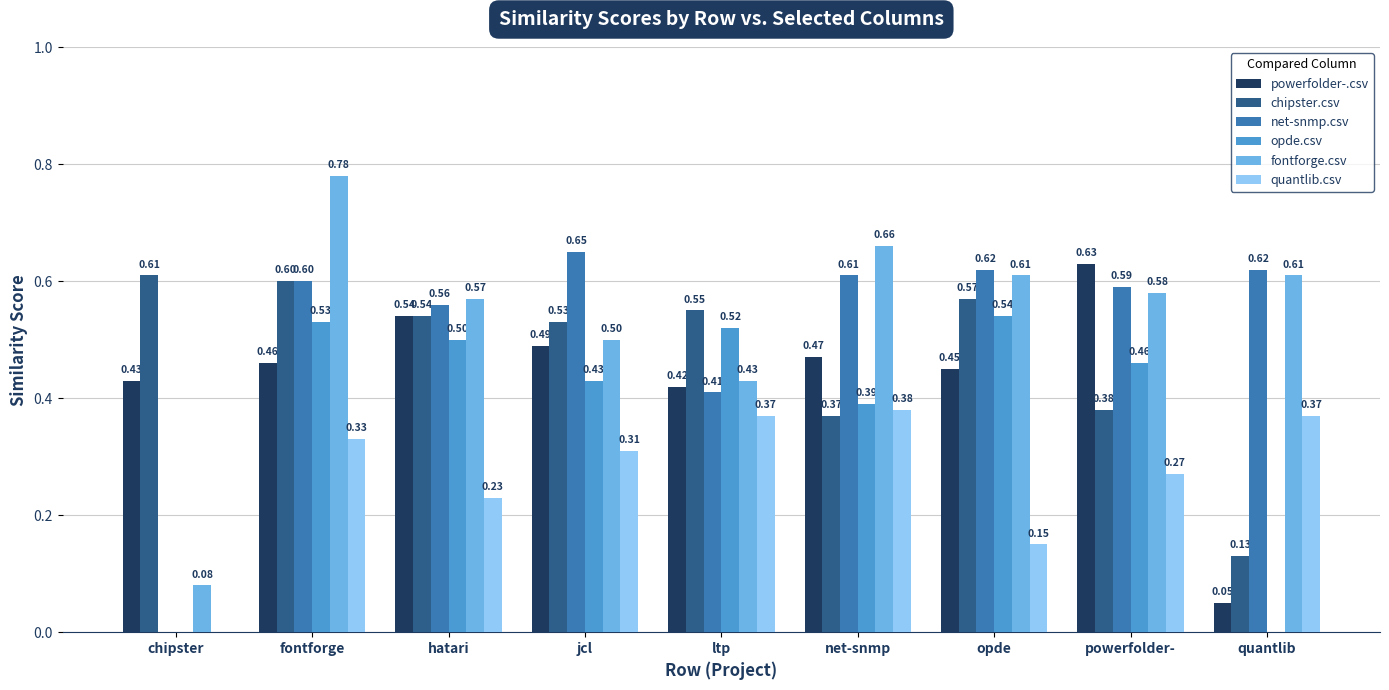

Which label corresponds to the largest value in the chart?

fontforge